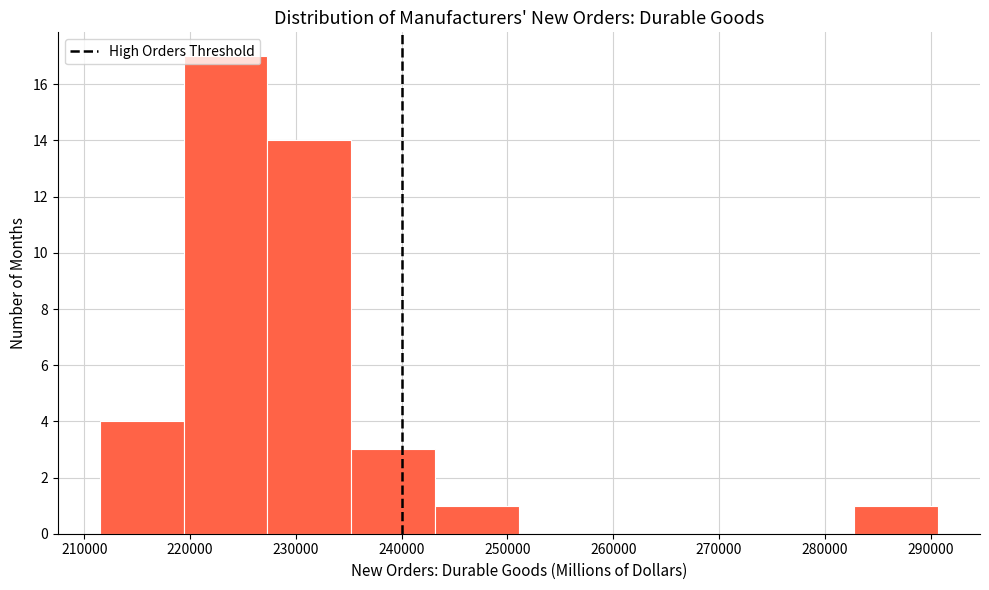

Over which range of the x-axis is the bar tallest?

219000 to 227000